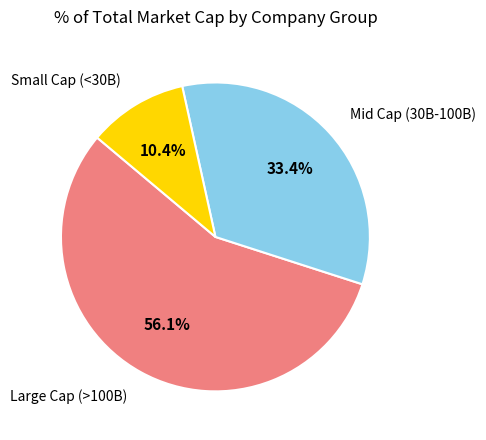

Is there any slice that represents more than half of the pie?

Yes